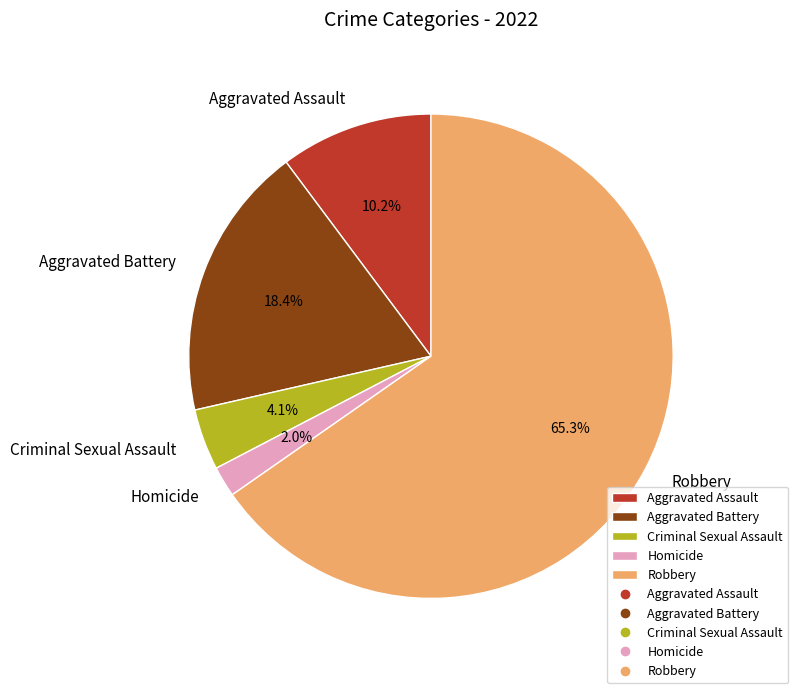

Which has a higher value, Aggravated Battery or Homicide?

Aggravated Battery